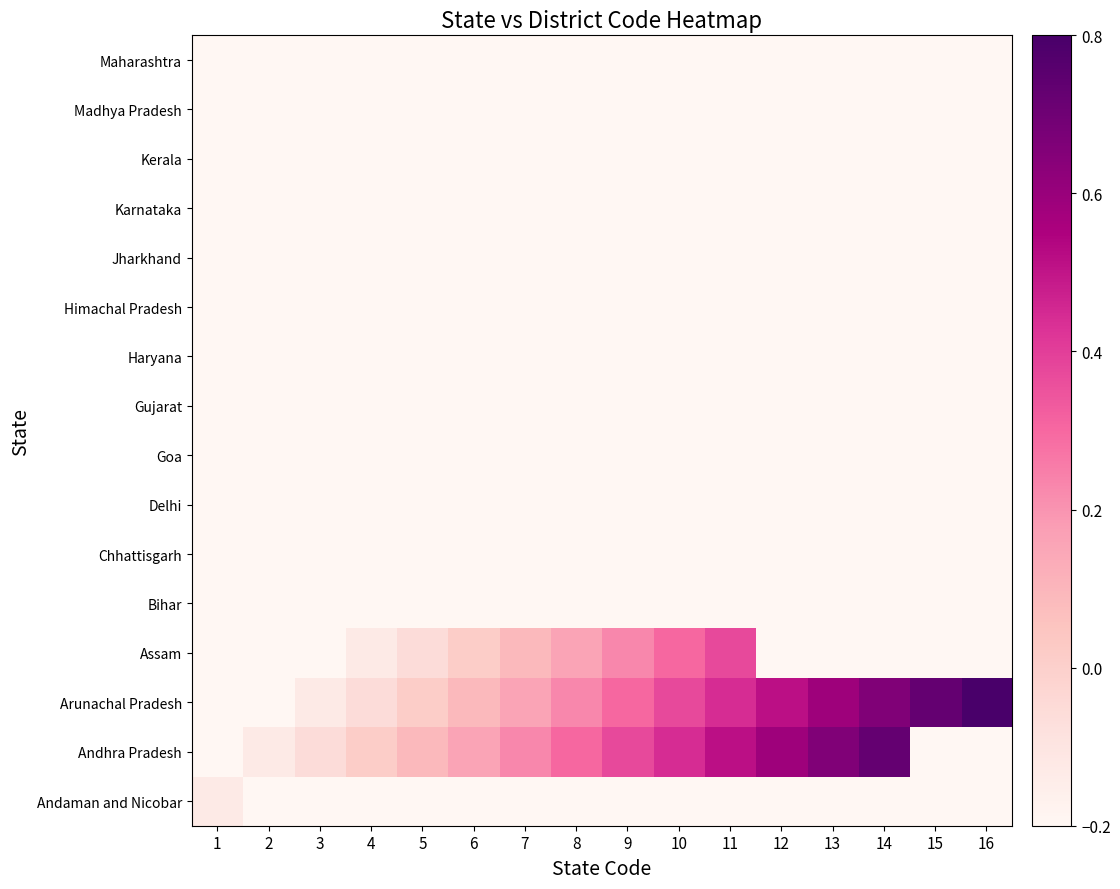

Reading left to right, transcribe all the data shown in this chart.

Andaman and Nicobar: 1=-0.1	2=-0.2	3=-0.2	4=-0.2	5=-0.2	6=-0.2	7=-0.2	8=-0.2	9=-0.2	10=-0.2	11=-0.2	12=-0.2	13=-0.2	14=-0.2	15=-0.2	16=-0.2
Andhra Pradesh: 1=-0.2	2=-0.1	3=-0.1	4=0.0	5=0.1	6=0.2	7=0.2	8=0.3	9=0.4	10=0.4	11=0.5	12=0.6	13=0.7	14=0.7	15=-0.2	16=-0.2
Arunachal Pradesh: 1=-0.2	2=-0.2	3=-0.1	4=-0.1	5=0.0	6=0.1	7=0.2	8=0.2	9=0.3	10=0.4	11=0.4	12=0.5	13=0.6	14=0.7	15=0.7	16=0.8
Assam: 1=-0.2	2=-0.2	3=-0.2	4=-0.1	5=-0.1	6=0.0	7=0.1	8=0.2	9=0.2	10=0.3	11=0.4	12=-0.2	13=-0.2	14=-0.2	15=-0.2	16=-0.2
Bihar: 1=-0.2	2=-0.2	3=-0.2	4=-0.2	5=-0.2	6=-0.2	7=-0.2	8=-0.2	9=-0.2	10=-0.2	11=-0.2	12=-0.2	13=-0.2	14=-0.2	15=-0.2	16=-0.2
Chhattisgarh: 1=-0.2	2=-0.2	3=-0.2	4=-0.2	5=-0.2	6=-0.2	7=-0.2	8=-0.2	9=-0.2	10=-0.2	11=-0.2	12=-0.2	13=-0.2	14=-0.2	15=-0.2	16=-0.2
Delhi: 1=-0.2	2=-0.2	3=-0.2	4=-0.2	5=-0.2	6=-0.2	7=-0.2	8=-0.2	9=-0.2	10=-0.2	11=-0.2	12=-0.2	13=-0.2	14=-0.2	15=-0.2	16=-0.2
Goa: 1=-0.2	2=-0.2	3=-0.2	4=-0.2	5=-0.2	6=-0.2	7=-0.2	8=-0.2	9=-0.2	10=-0.2	11=-0.2	12=-0.2	13=-0.2	14=-0.2	15=-0.2	16=-0.2
Gujarat: 1=-0.2	2=-0.2	3=-0.2	4=-0.2	5=-0.2	6=-0.2	7=-0.2	8=-0.2	9=-0.2	10=-0.2	11=-0.2	12=-0.2	13=-0.2	14=-0.2	15=-0.2	16=-0.2
Haryana: 1=-0.2	2=-0.2	3=-0.2	4=-0.2	5=-0.2	6=-0.2	7=-0.2	8=-0.2	9=-0.2	10=-0.2	11=-0.2	12=-0.2	13=-0.2	14=-0.2	15=-0.2	16=-0.2
Himachal Pradesh: 1=-0.2	2=-0.2	3=-0.2	4=-0.2	5=-0.2	6=-0.2	7=-0.2	8=-0.2	9=-0.2	10=-0.2	11=-0.2	12=-0.2	13=-0.2	14=-0.2	15=-0.2	16=-0.2
Jharkhand: 1=-0.2	2=-0.2	3=-0.2	4=-0.2	5=-0.2	6=-0.2	7=-0.2	8=-0.2	9=-0.2	10=-0.2	11=-0.2	12=-0.2	13=-0.2	14=-0.2	15=-0.2	16=-0.2
Karnataka: 1=-0.2	2=-0.2	3=-0.2	4=-0.2	5=-0.2	6=-0.2	7=-0.2	8=-0.2	9=-0.2	10=-0.2	11=-0.2	12=-0.2	13=-0.2	14=-0.2	15=-0.2	16=-0.2
Kerala: 1=-0.2	2=-0.2	3=-0.2	4=-0.2	5=-0.2	6=-0.2	7=-0.2	8=-0.2	9=-0.2	10=-0.2	11=-0.2	12=-0.2	13=-0.2	14=-0.2	15=-0.2	16=-0.2
Madhya Pradesh: 1=-0.2	2=-0.2	3=-0.2	4=-0.2	5=-0.2	6=-0.2	7=-0.2	8=-0.2	9=-0.2	10=-0.2	11=-0.2	12=-0.2	13=-0.2	14=-0.2	15=-0.2	16=-0.2
Maharashtra: 1=-0.2	2=-0.2	3=-0.2	4=-0.2	5=-0.2	6=-0.2	7=-0.2	8=-0.2	9=-0.2	10=-0.2	11=-0.2	12=-0.2	13=-0.2	14=-0.2	15=-0.2	16=-0.2